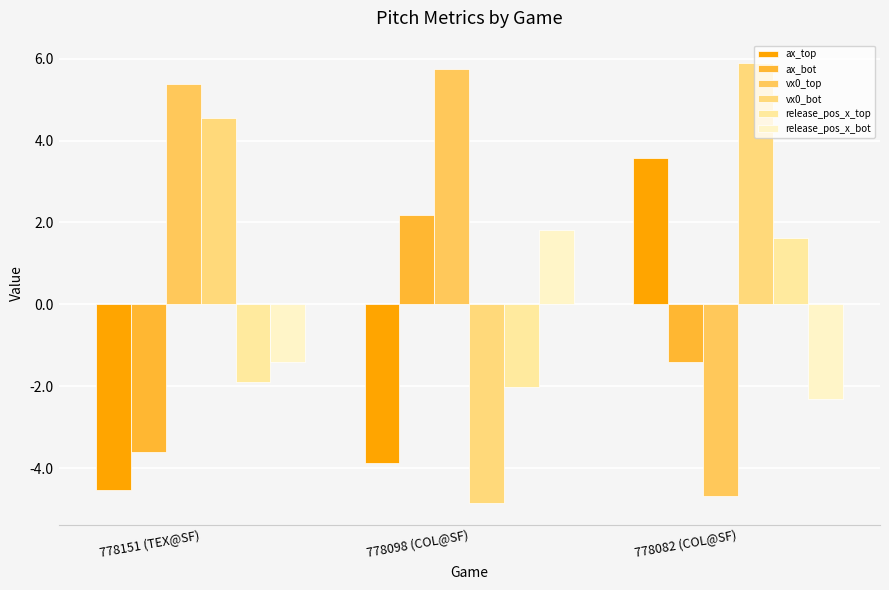

Which series has the largest total across all categories?

vx0_top